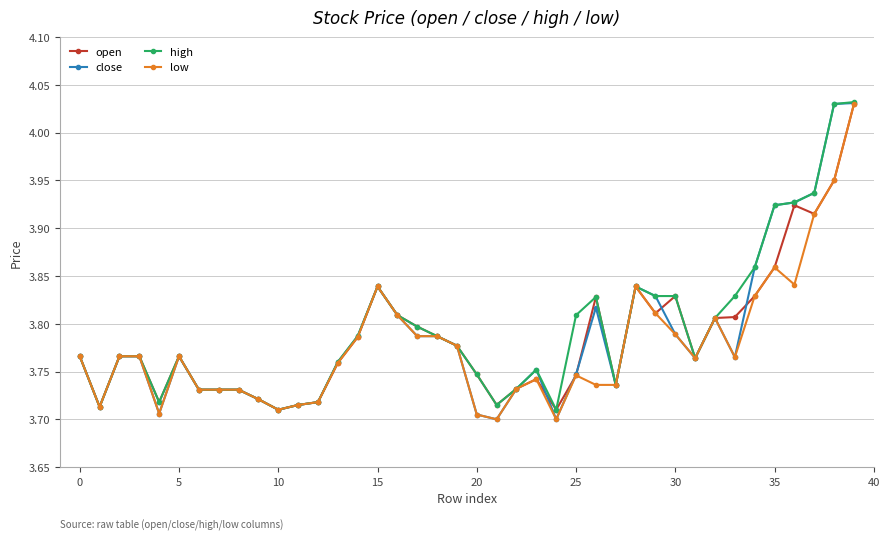

At how many categories does at least one series exceed 3?

40